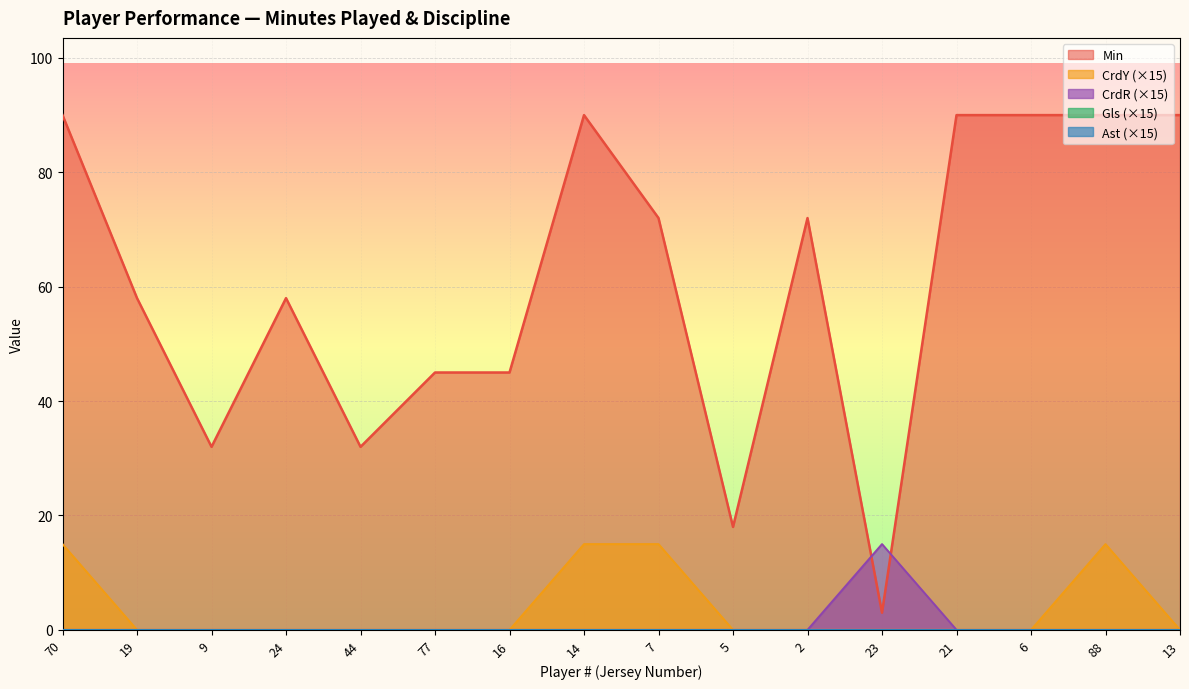

True or false: CrdR and CrdY cross at least once.

False